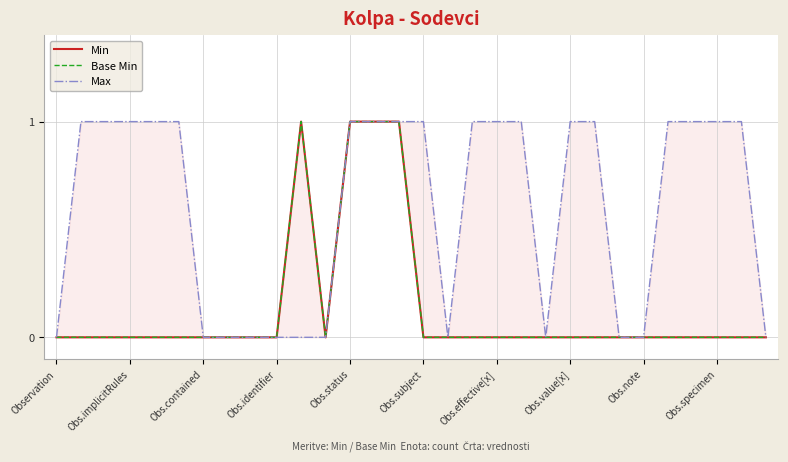

Count the number of data series in this chart.

3